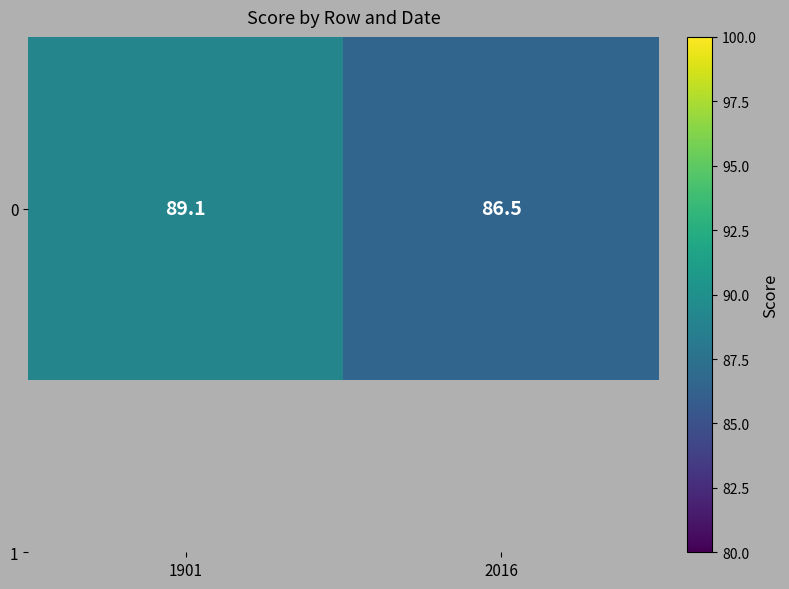

Reading left to right, transcribe all the data shown in this chart.

1901=89.1	2016=86.5